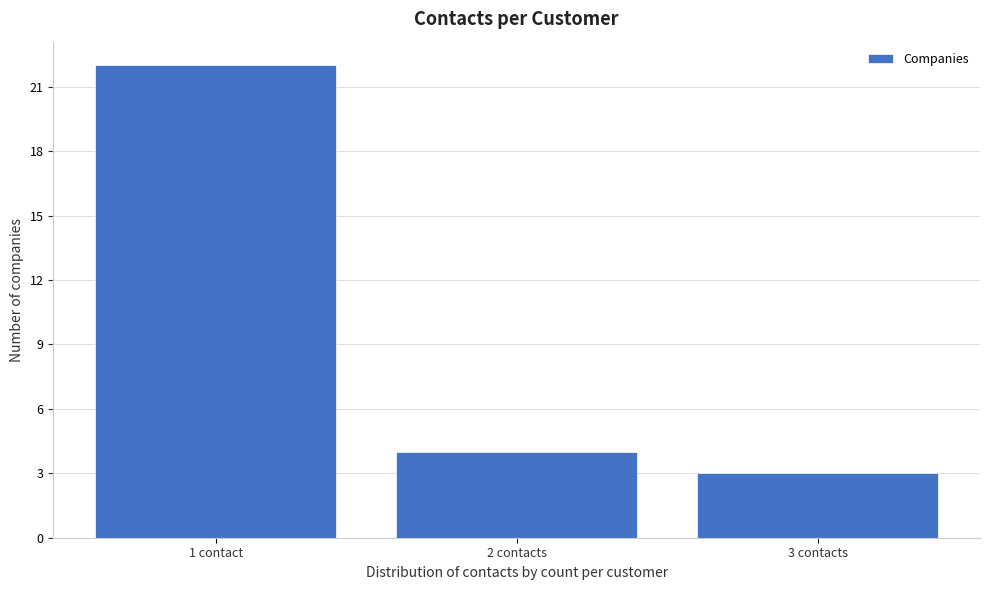

Reading left to right, transcribe all the data shown in this chart.

22	4	3